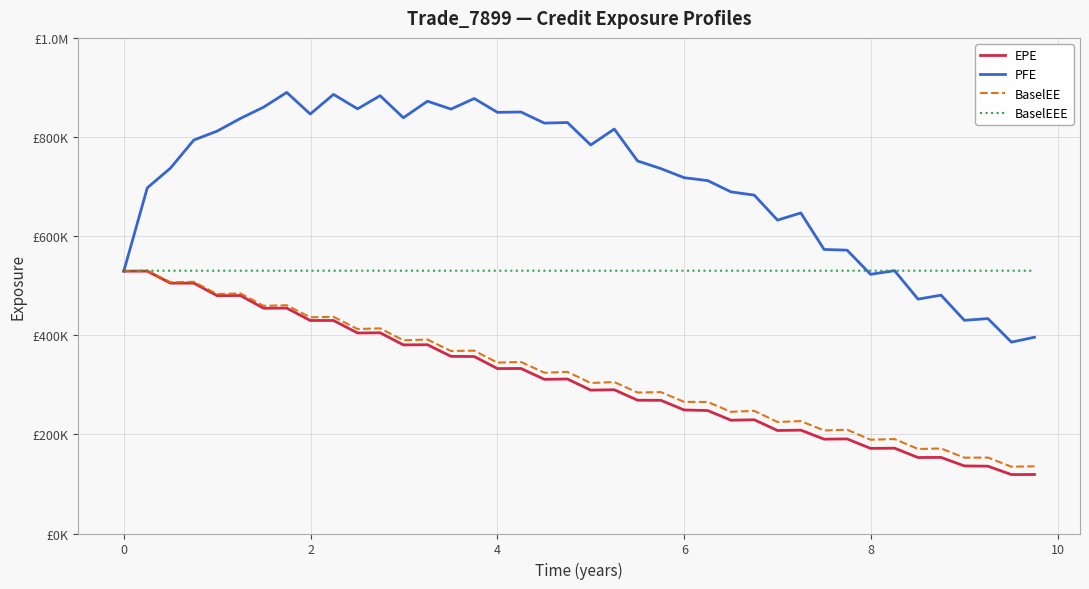

What is the lowest value of the BaselEE series?

134751